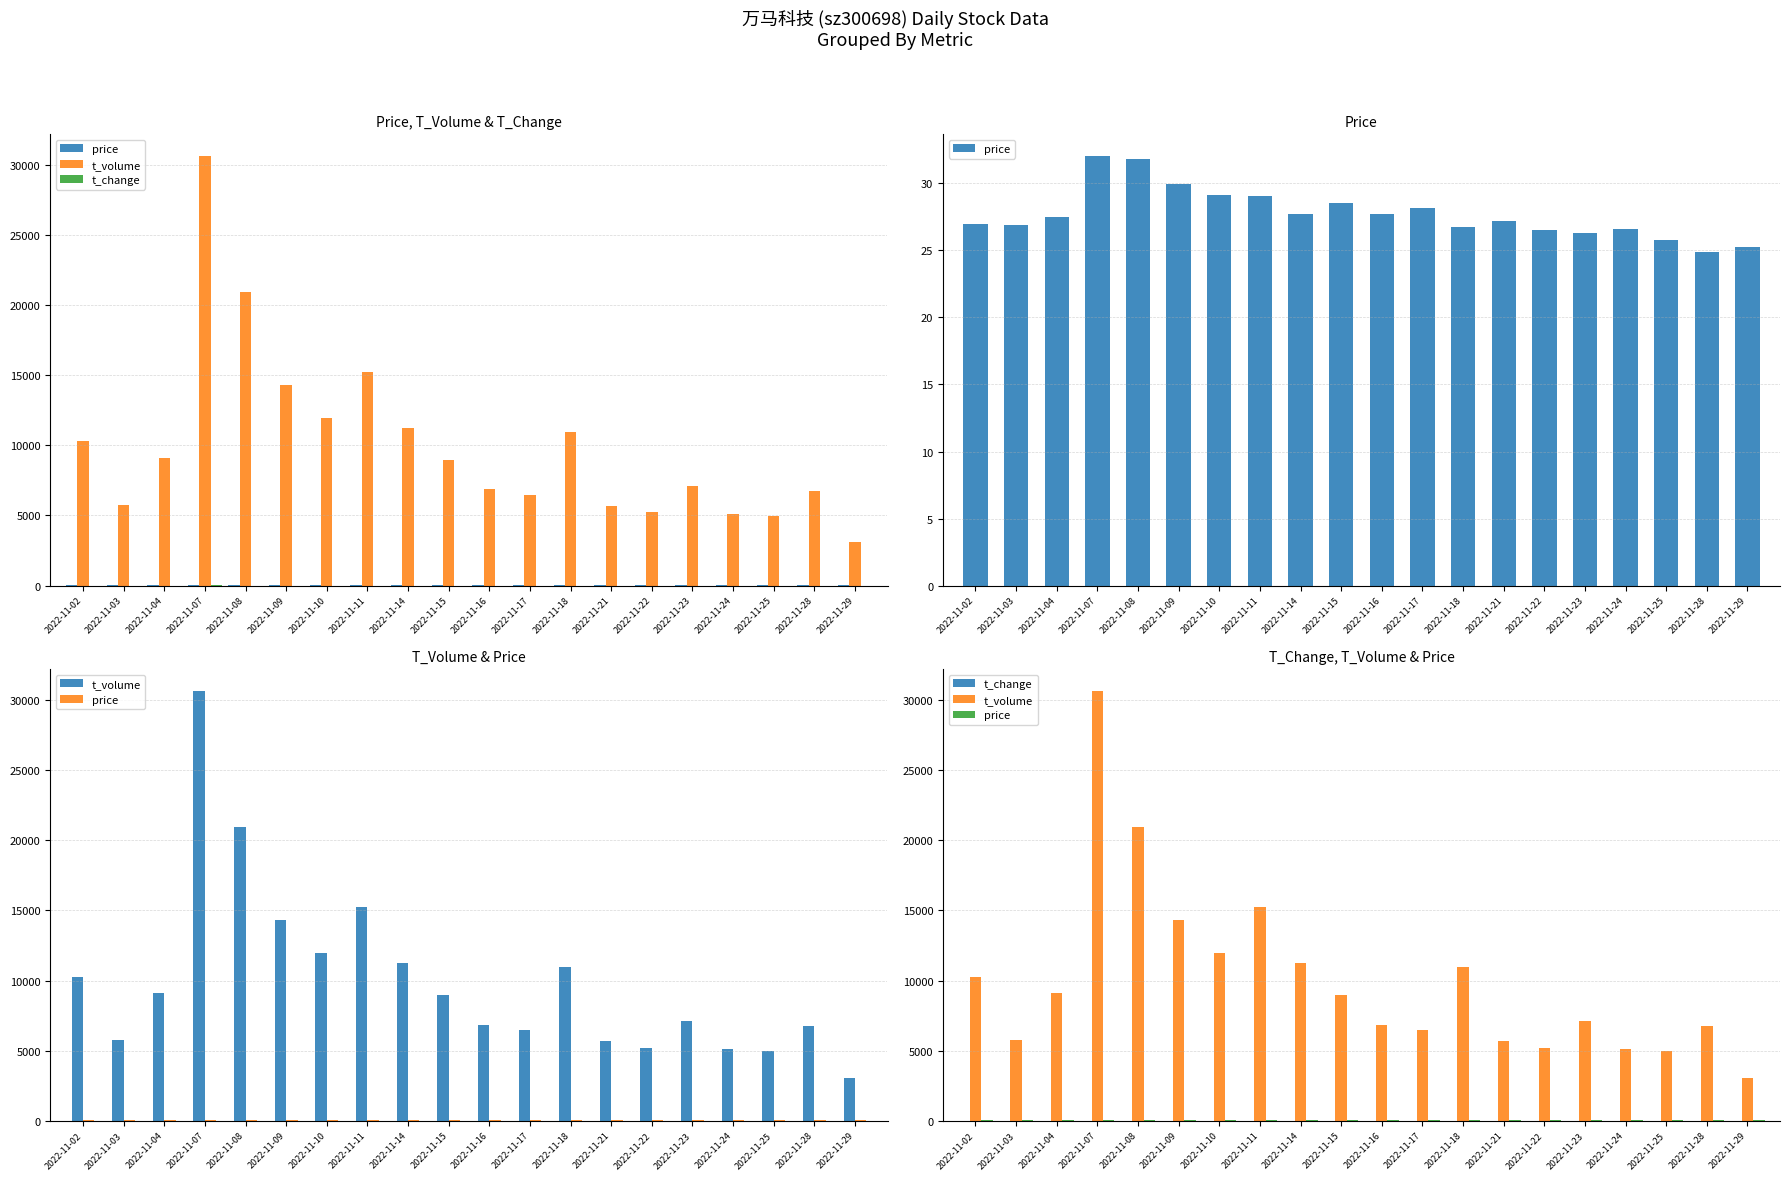

At which label does t_change first exceed 2?

2022-11-02